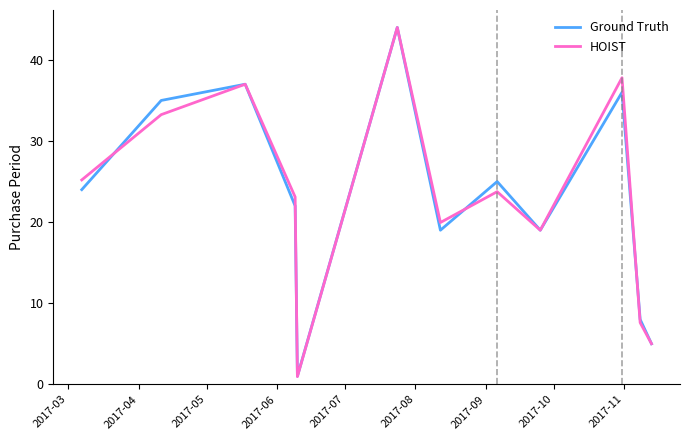

What is the difference between the second highest and second lowest values in the Ground Truth series?

32.0